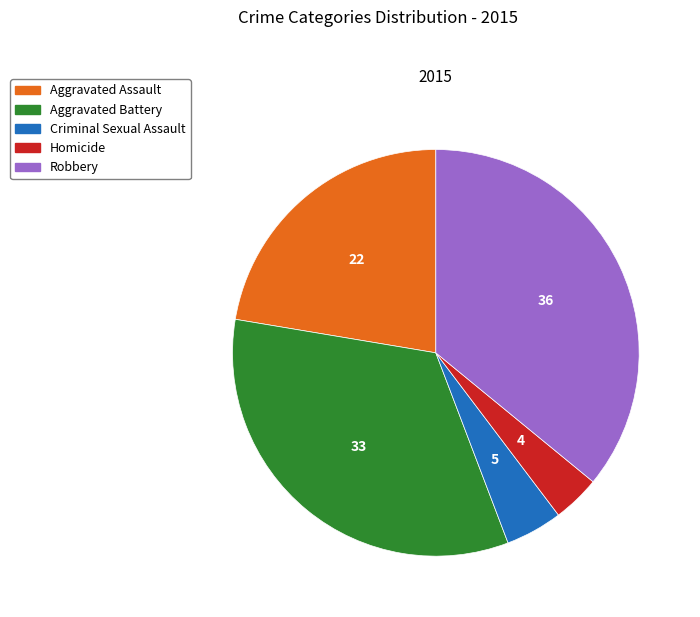

The Robbery slice represents 29% of the pie. True or false?

False